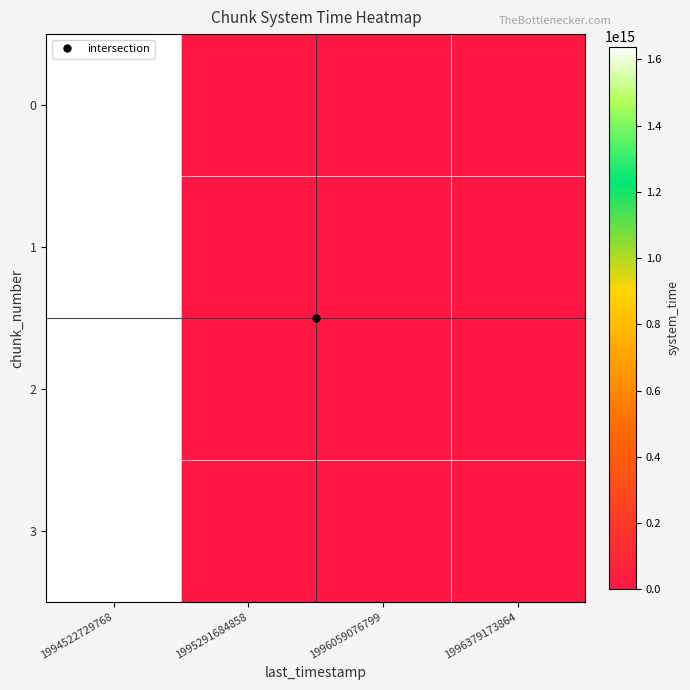

Reading left to right, transcribe all the data shown in this chart.

0: 1994522729768=1638671310717221	1995291684858=0	1996059076799=0	1996379173864=0
1: 1994522729768=1638671319016696	1995291684858=0	1996059076799=0	1996379173864=0
2: 1994522729768=1638671331806427	1995291684858=0	1996059076799=0	1996379173864=0
3: 1994522729768=1638671344675163	1995291684858=0	1996059076799=0	1996379173864=0